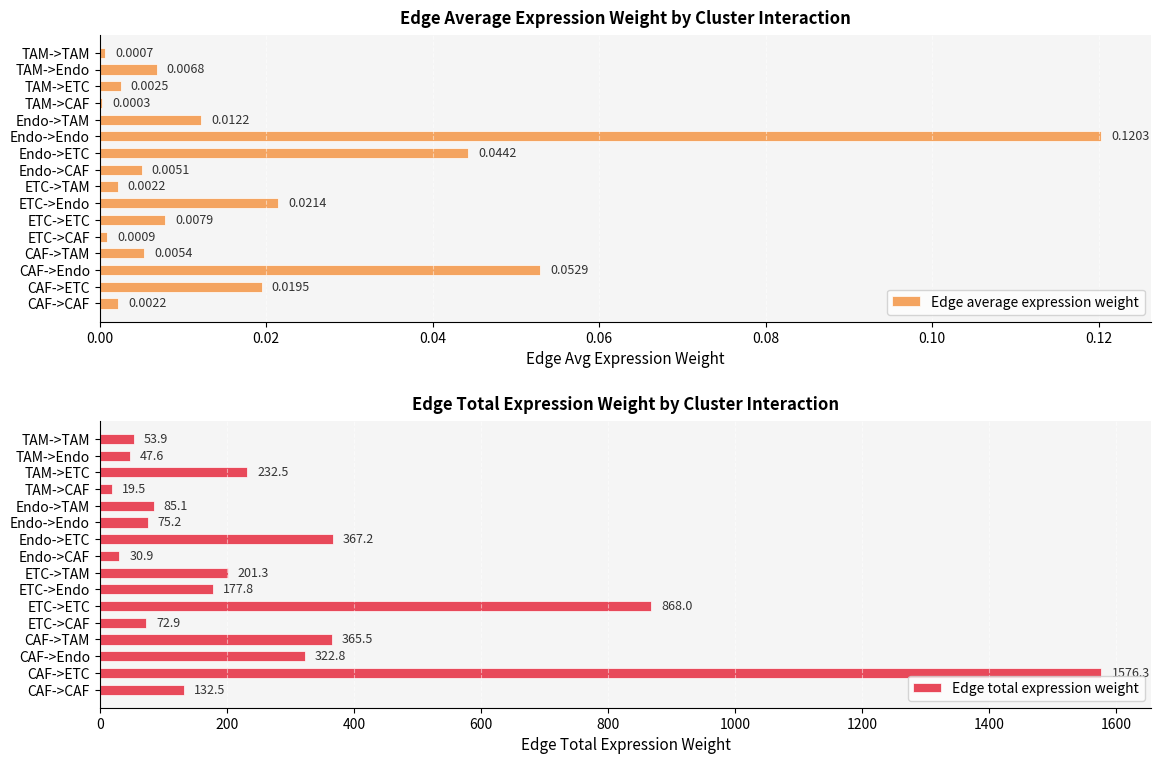

Is it true that Edge total expression weight equals 1576.3 at CAF->ETC?

True